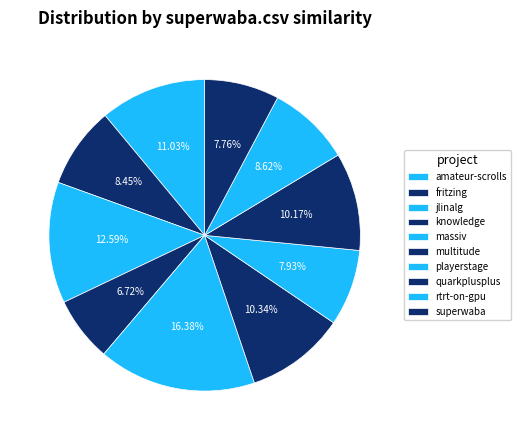

Count the number of slices in the pie.

10